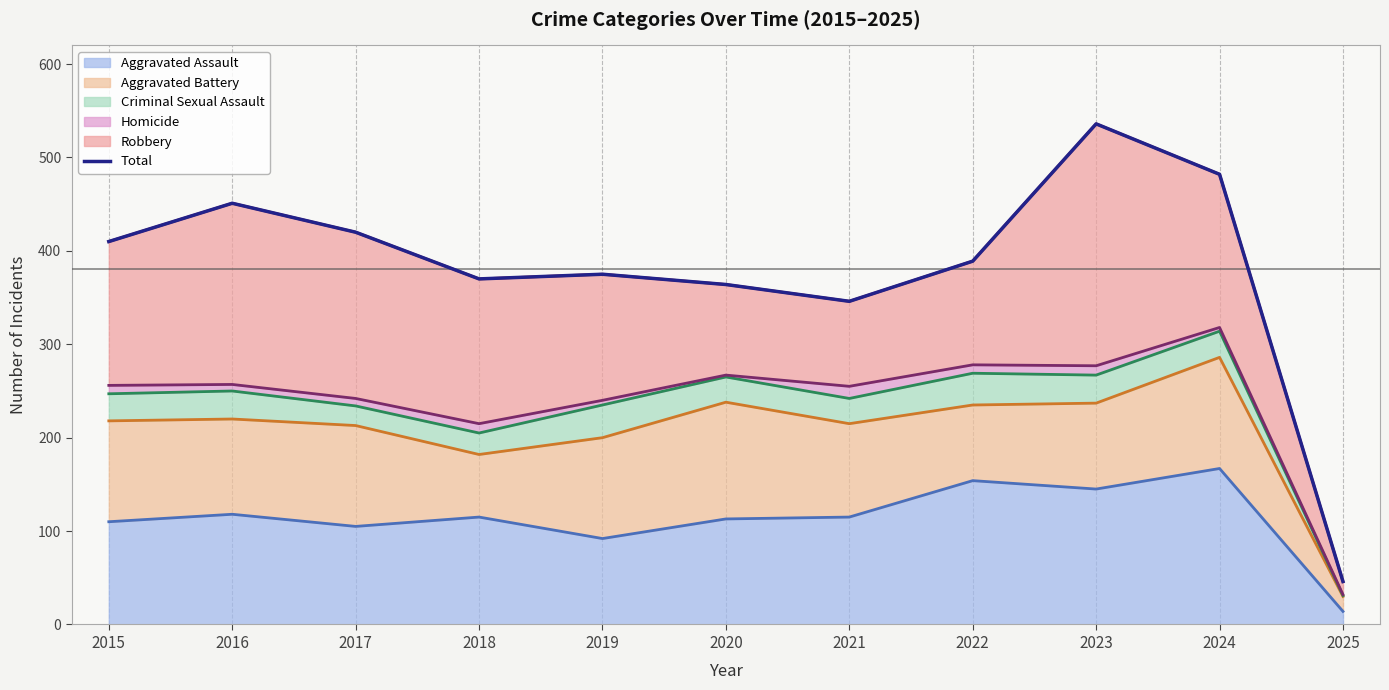

Reading left to right, list all the values displayed in this chart.

2015=410	2016=451	2017=420	2018=370	2019=375	2020=364	2021=346	2022=389	2023=536	2024=482	2025=46